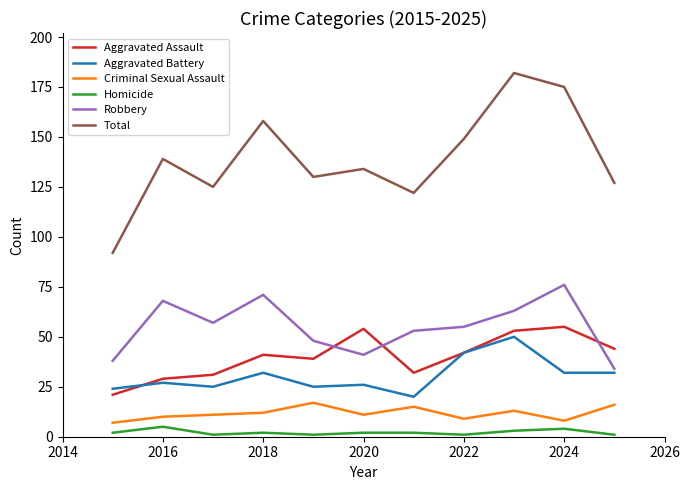

How many values in the Homicide series are below 2?

4